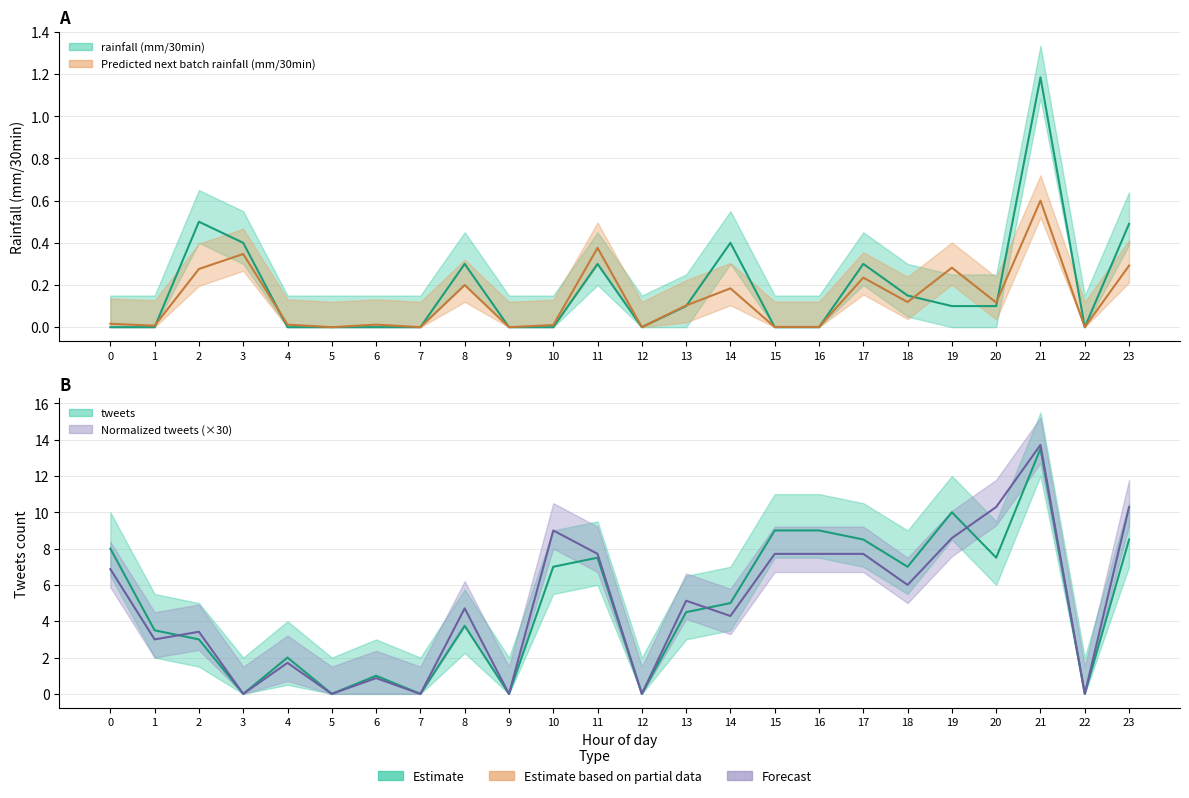

Between 20 and 8, which is larger?

8